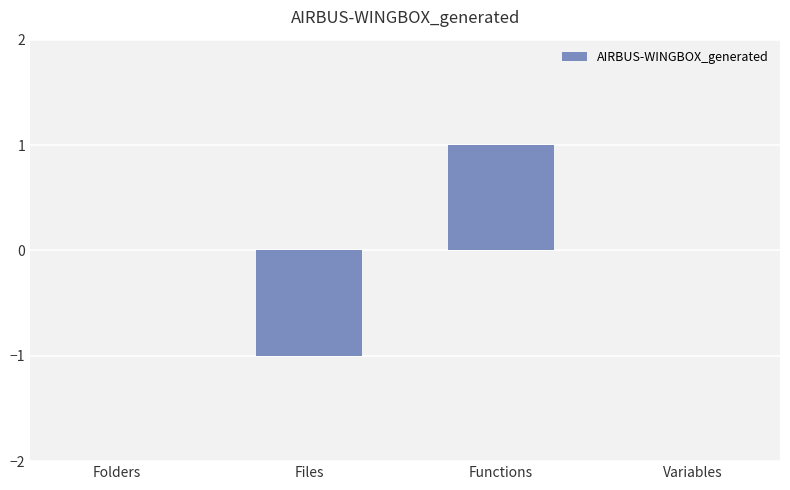

What is the difference between the values at Files and Variables?

1